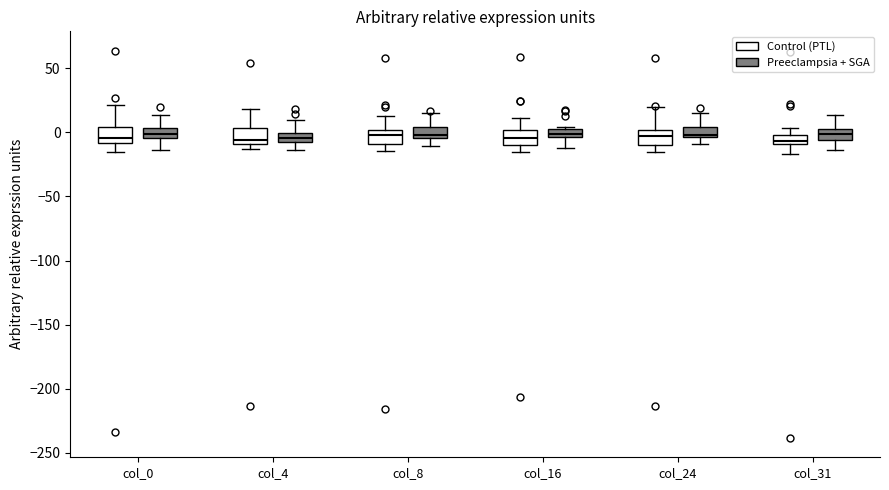

Where is the upper edge of the box for col_0 (Control (PTL)) on the y-axis? The values are not printed on the chart, so give them approximately, as read against the axis.

5